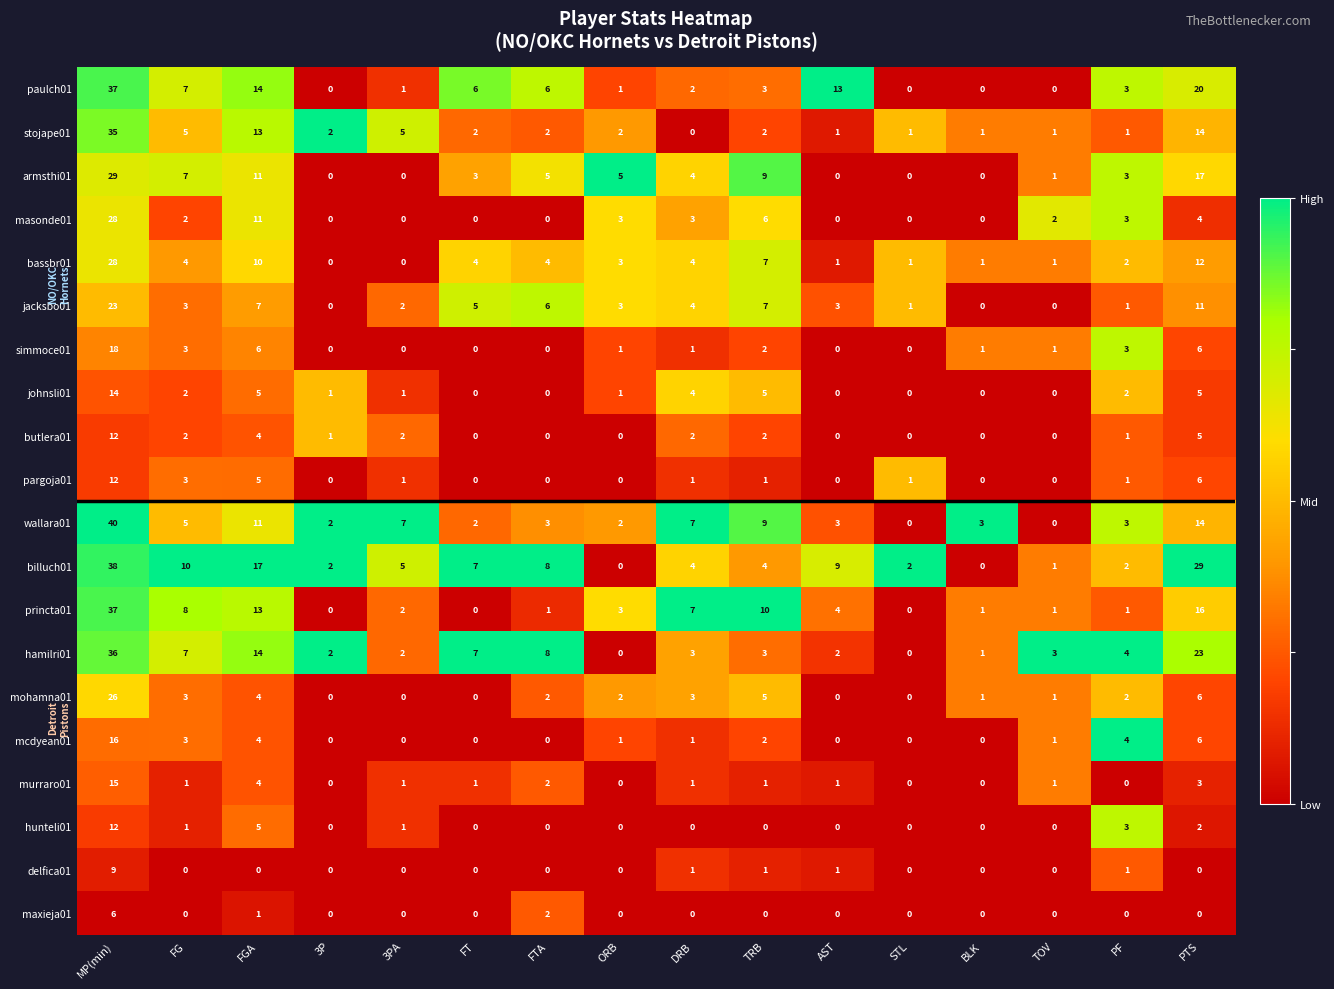

Which series changed the most between MP(min) and FTA?

wallara01